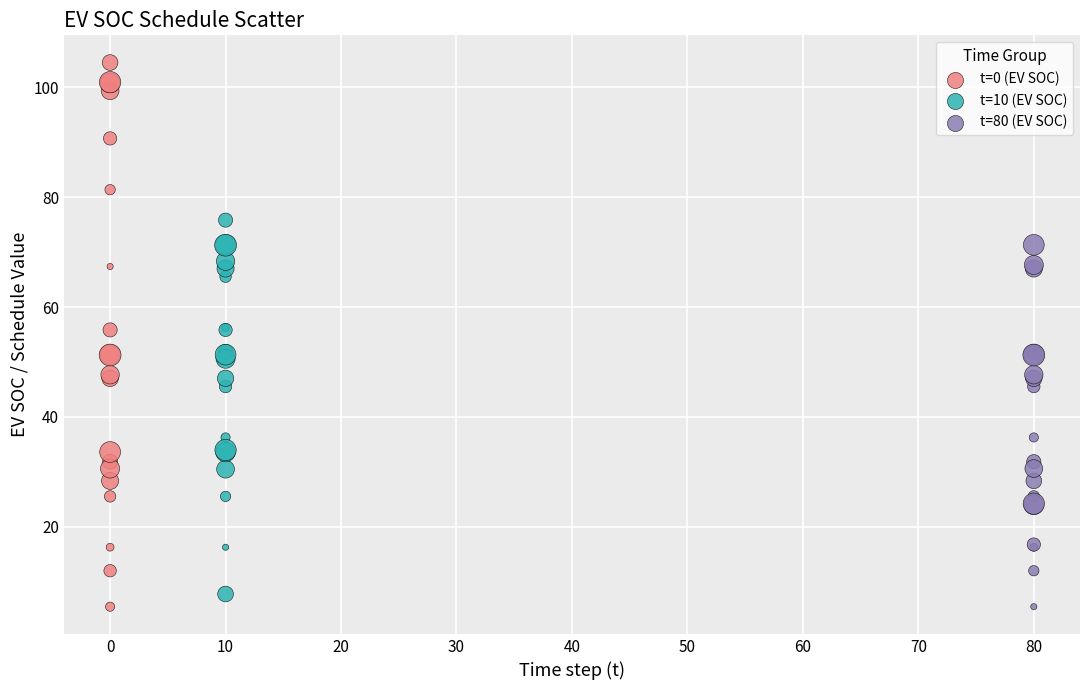

What are all the series names shown in the legend?

t=0 (EV SOC), t=10 (EV SOC), t=80 (EV SOC)